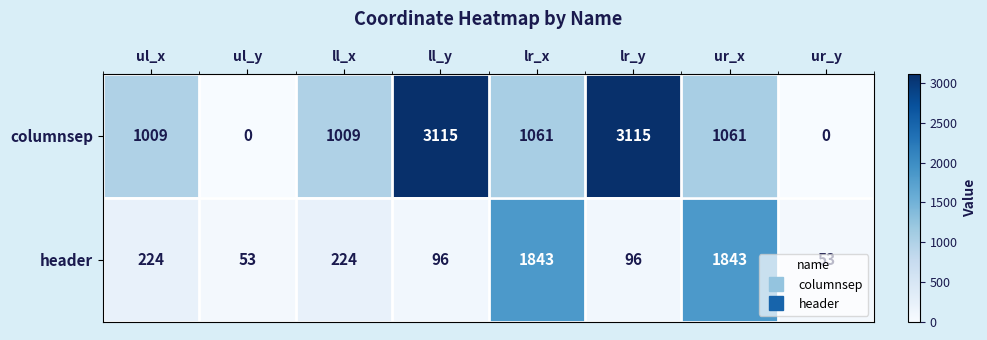

What is the approximate value of header at ul_x?

224